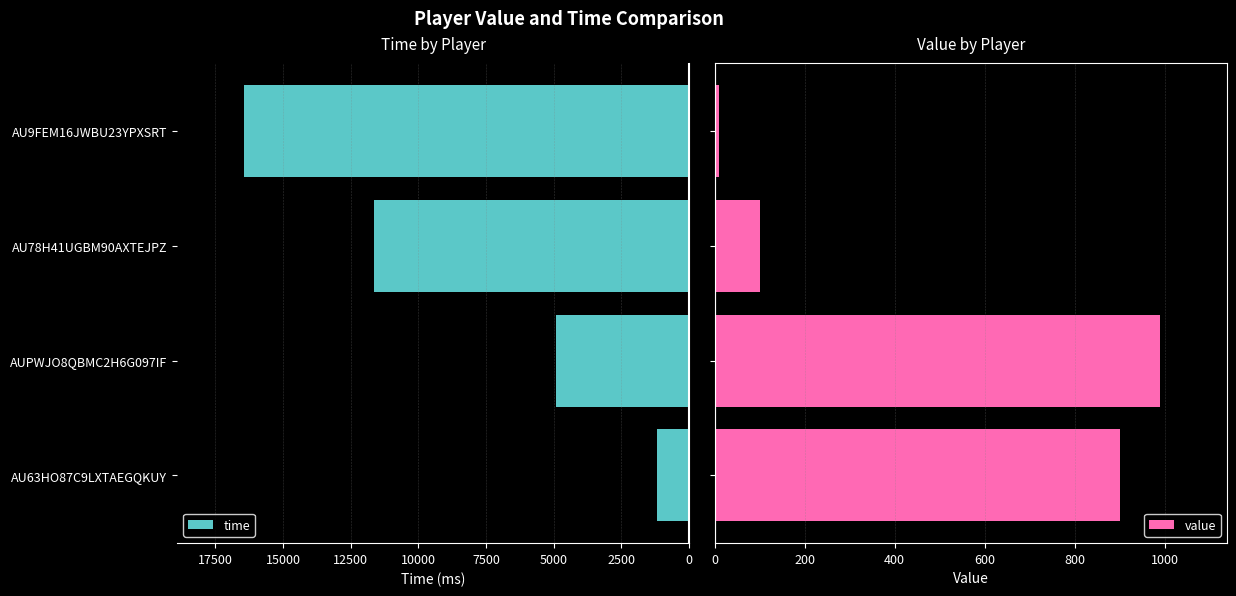

What is the value of the value bar at the 4th from the left?

10